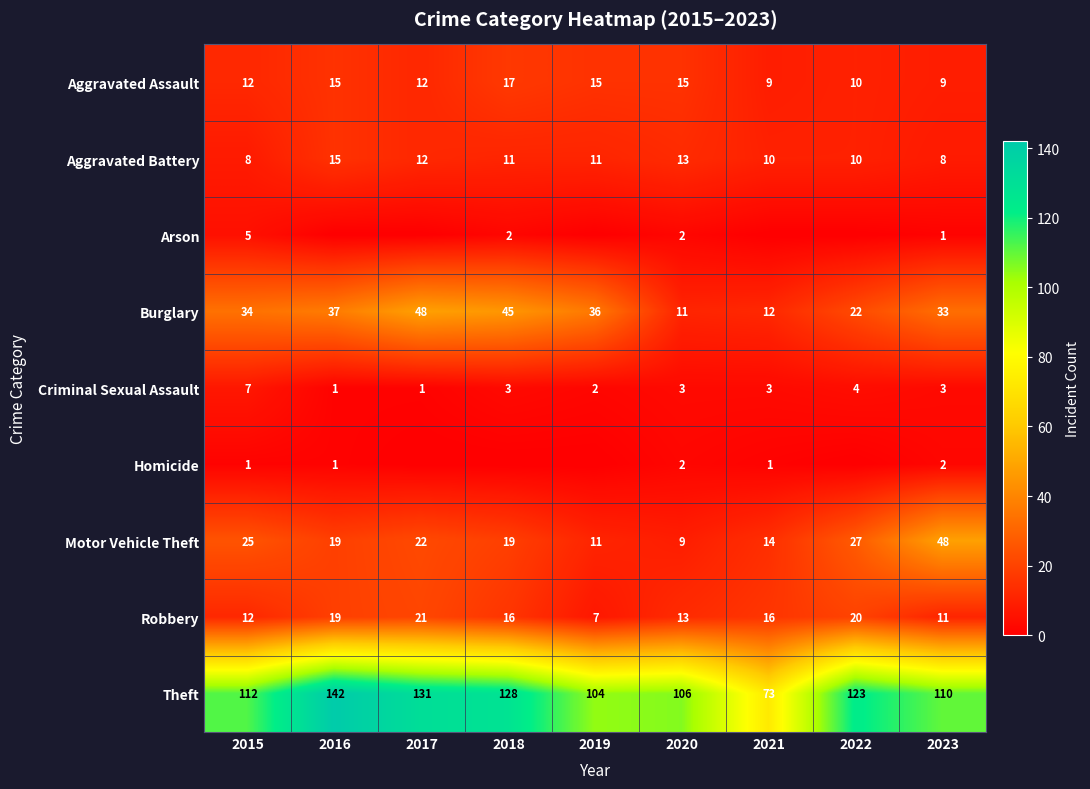

Is it true that Robbery equals 20 at 2022?

True